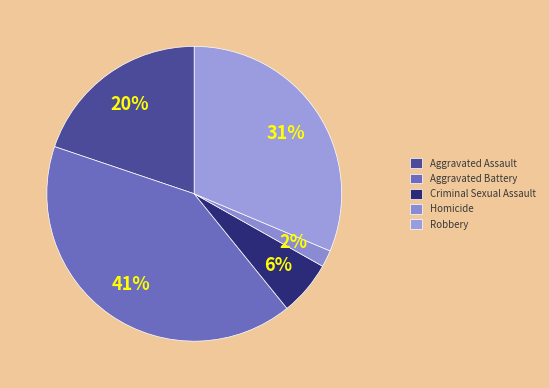

Count the number of slices in the pie.

5